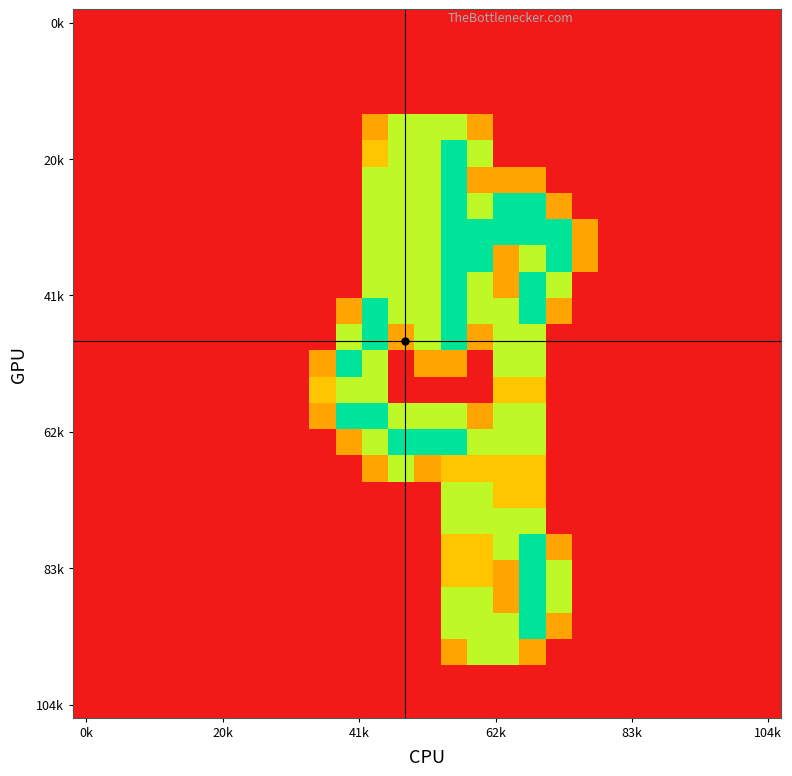

At which category is the sum across all series the highest?

14